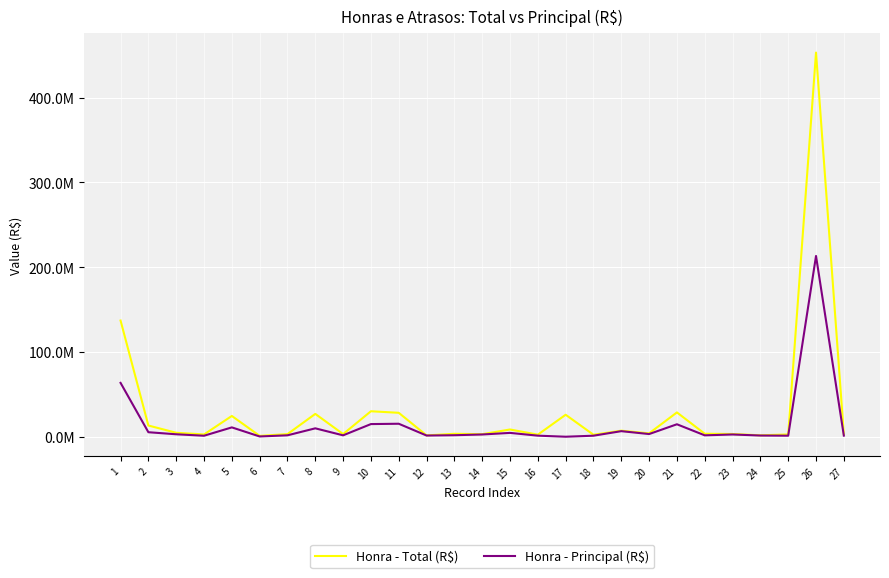

What is the difference between the Honra - Principal (R$) values at 16 and 6?

943152.4